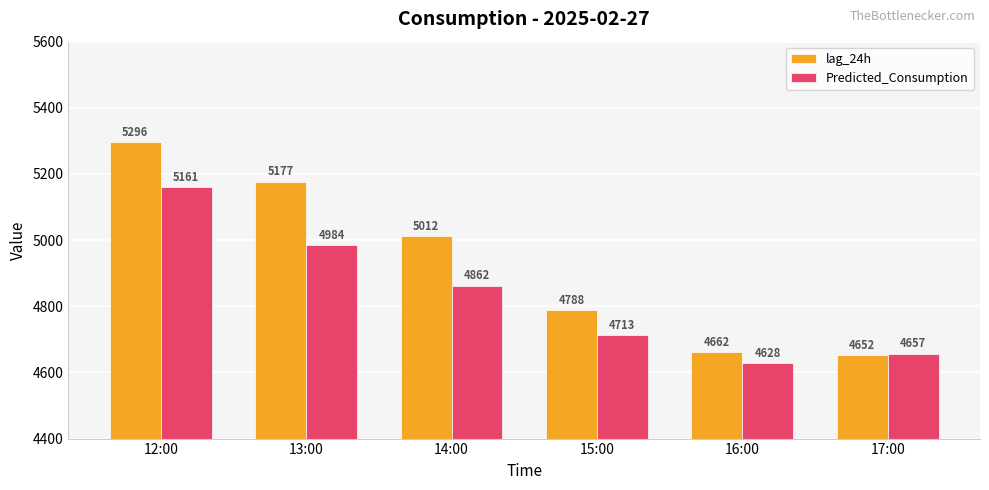

What is the value of the Predicted_Consumption bar at the 4th from the left?

4713.2